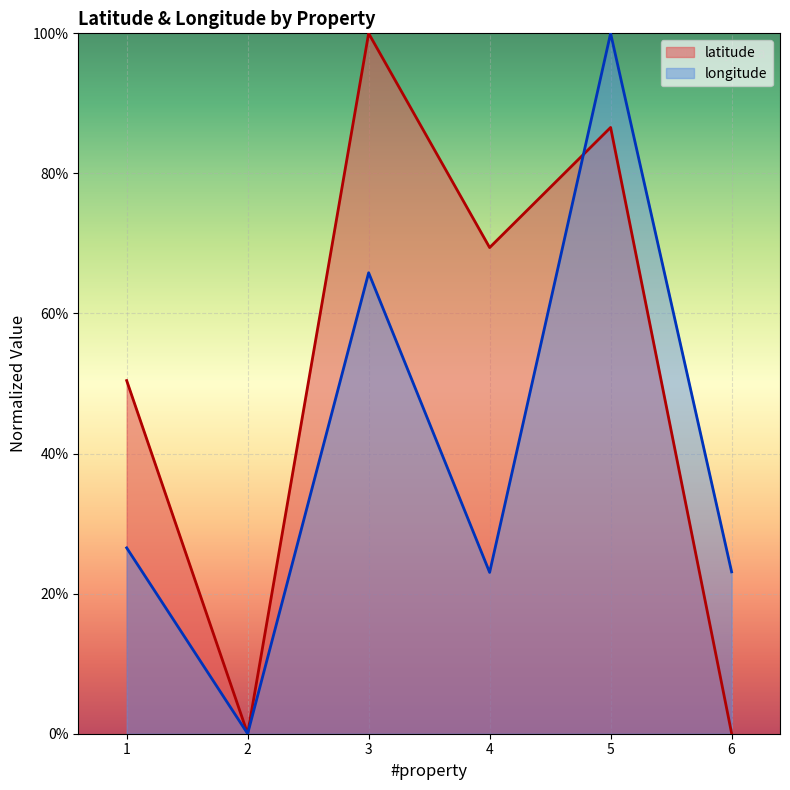

What is the difference between the maximum and minimum values in the latitude series?

1.0